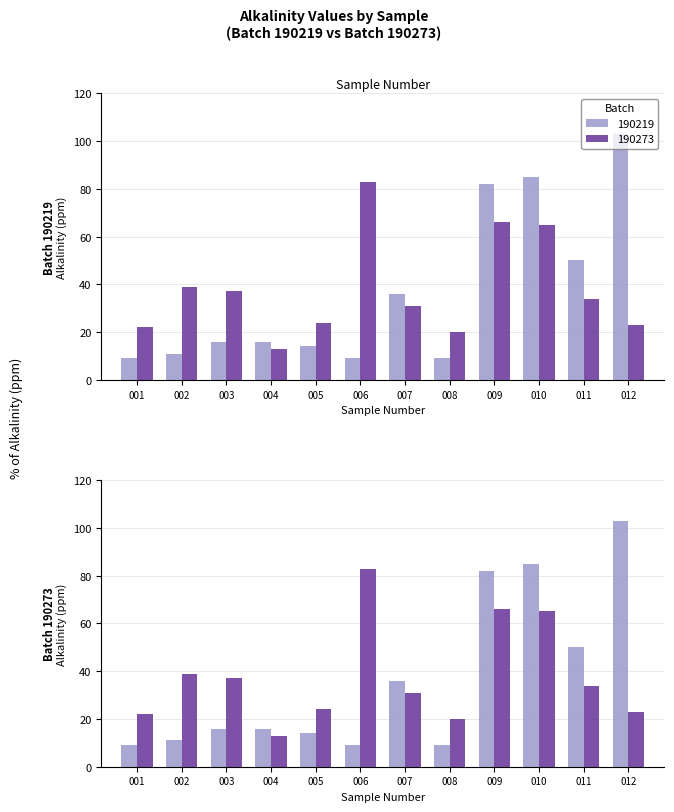

What is the total value across all series at 009?

148